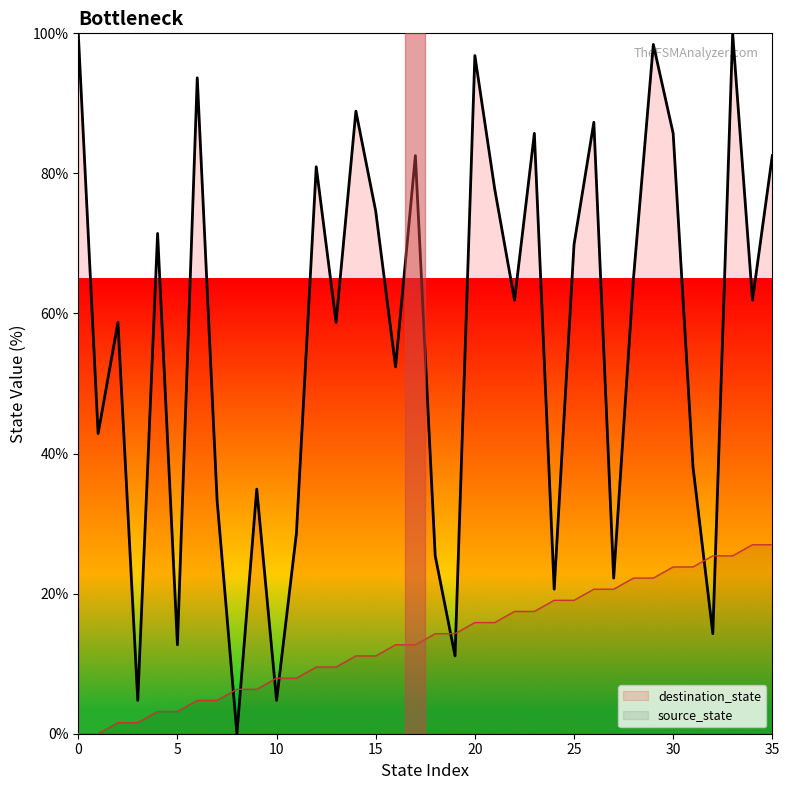

What is the difference between the maximum and minimum values in the source_state series?

27.0